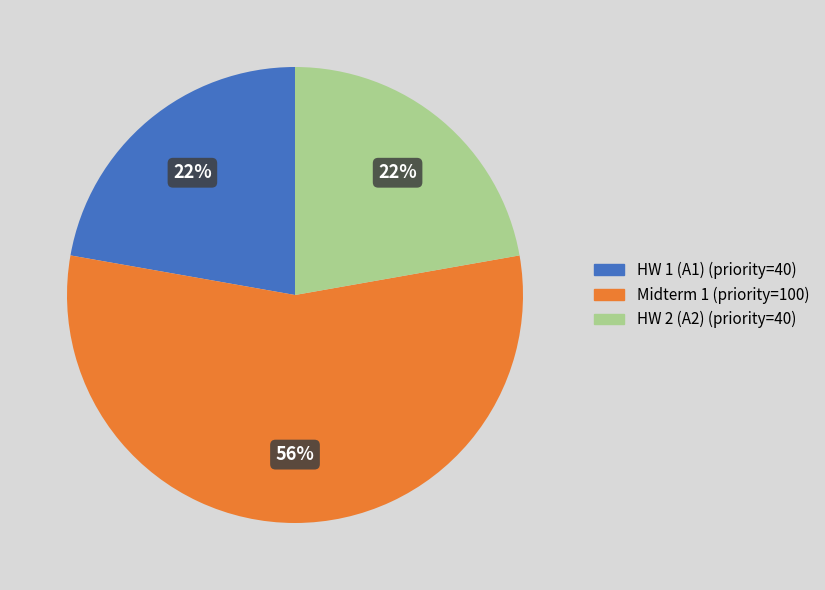

To the nearest percent, what percentage of the pie is HW 1 (A1)?

22%